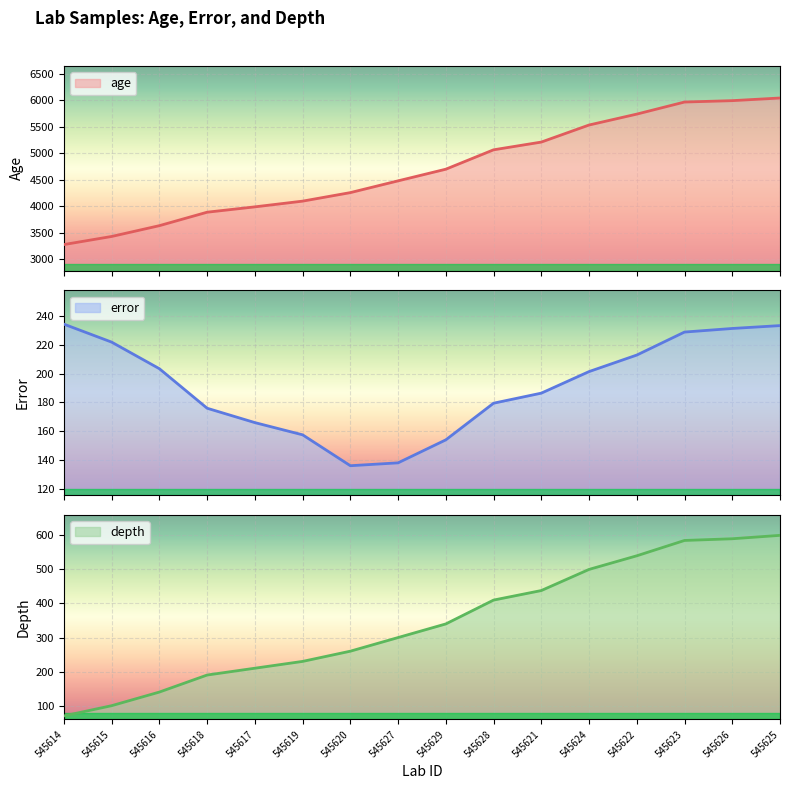

Which category has the lowest value across all series?

545614